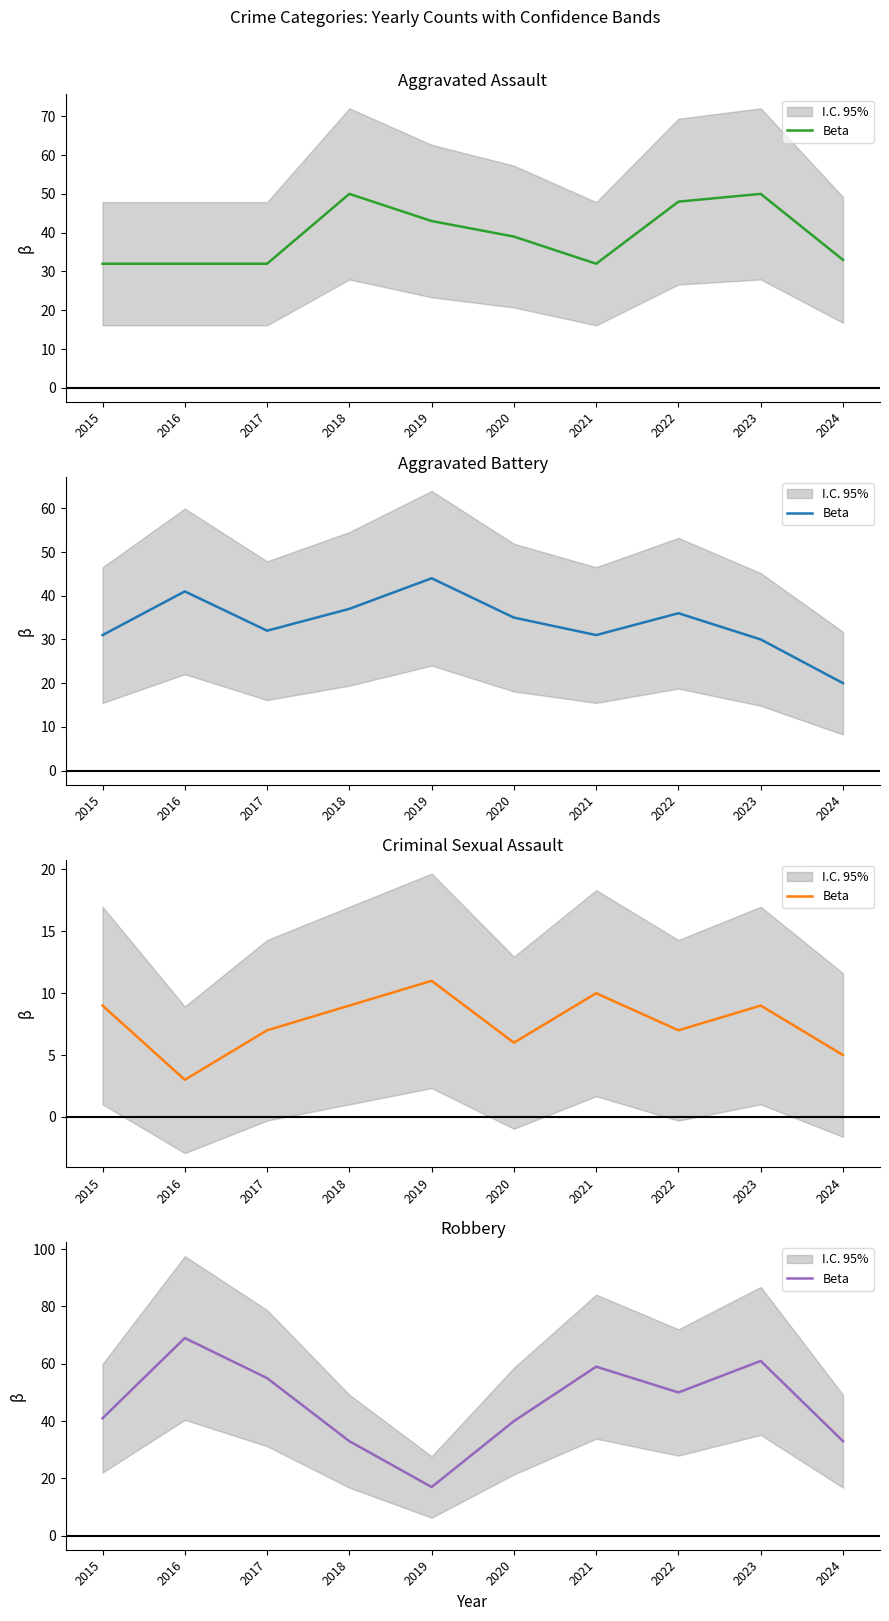

Approximately how many times larger is the value at 2024 compared to 2020?

0.8